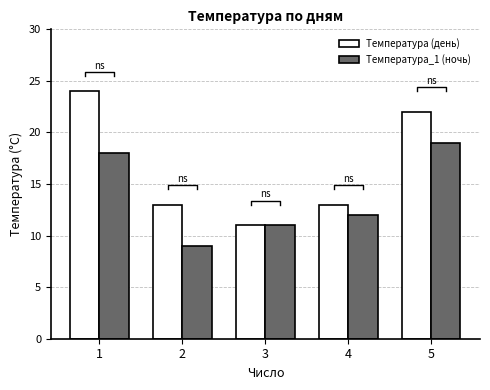

What is the total value across all series at 2?

22